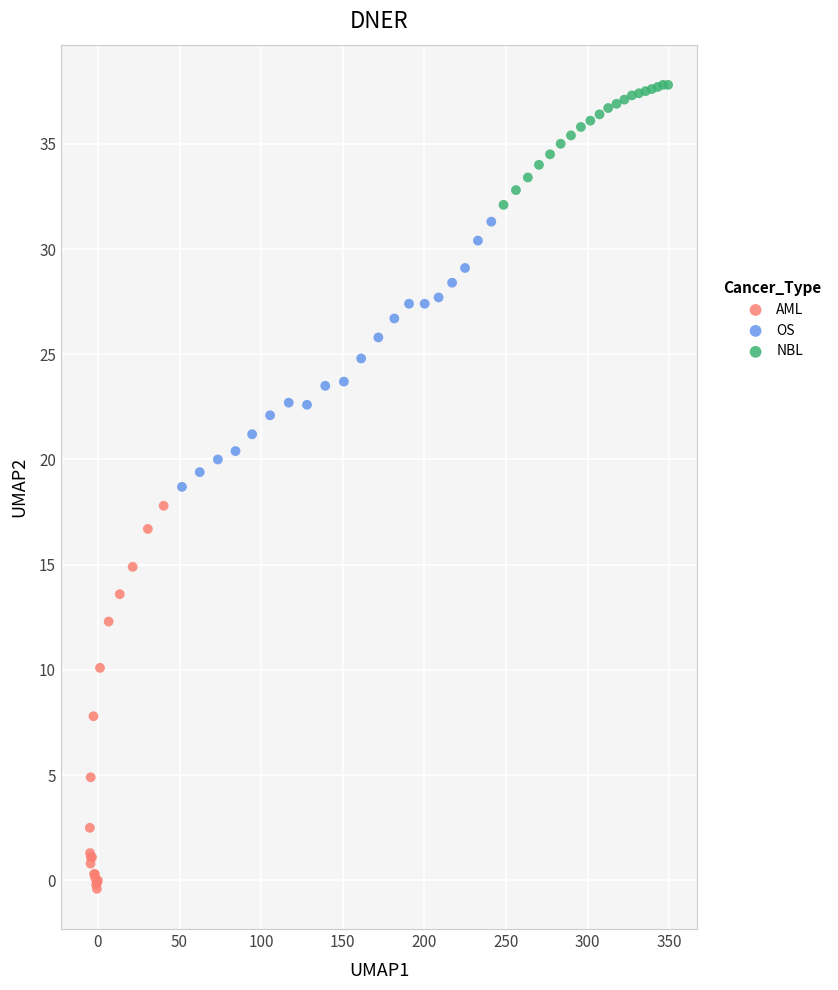

Which series reaches the maximum Y coordinate?

NBL